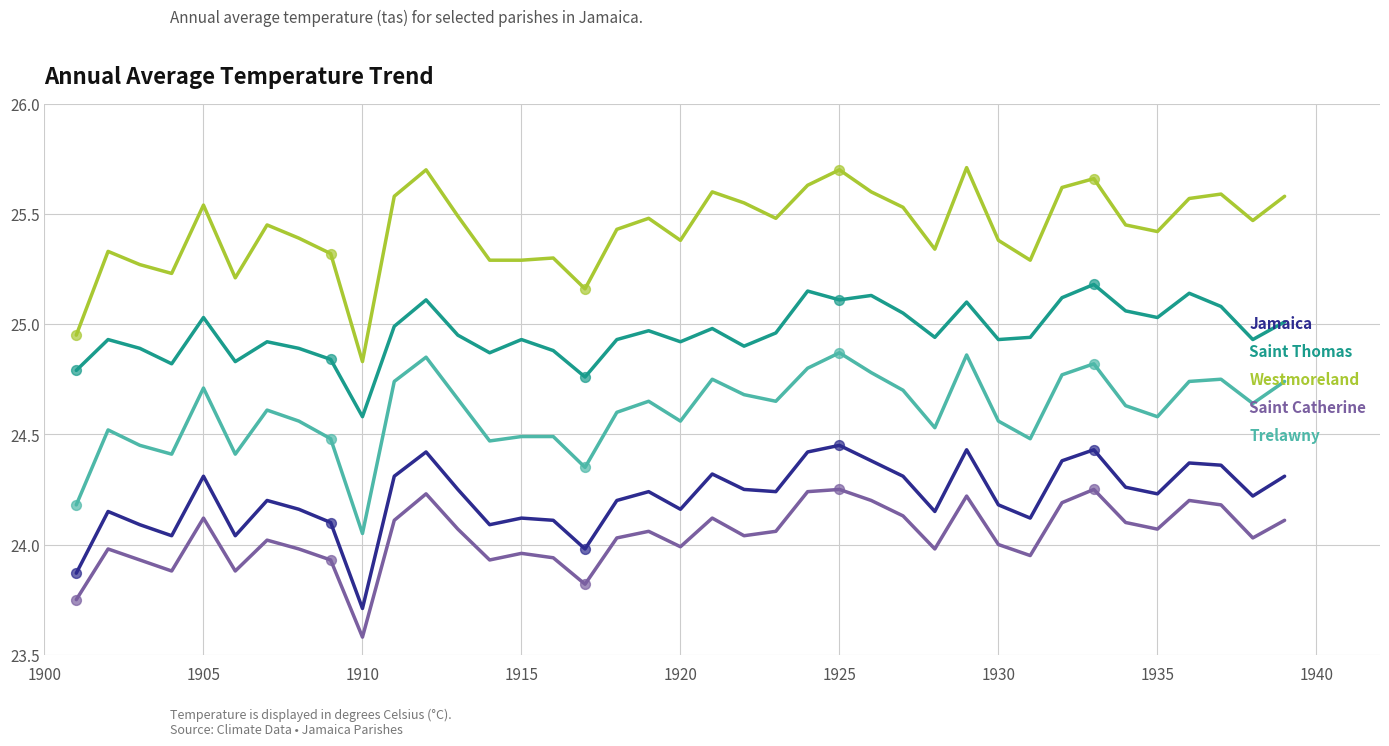

What are all the series names shown in the legend?

Jamaica, Saint Thomas, Westmoreland, Saint Catherine, Trelawny